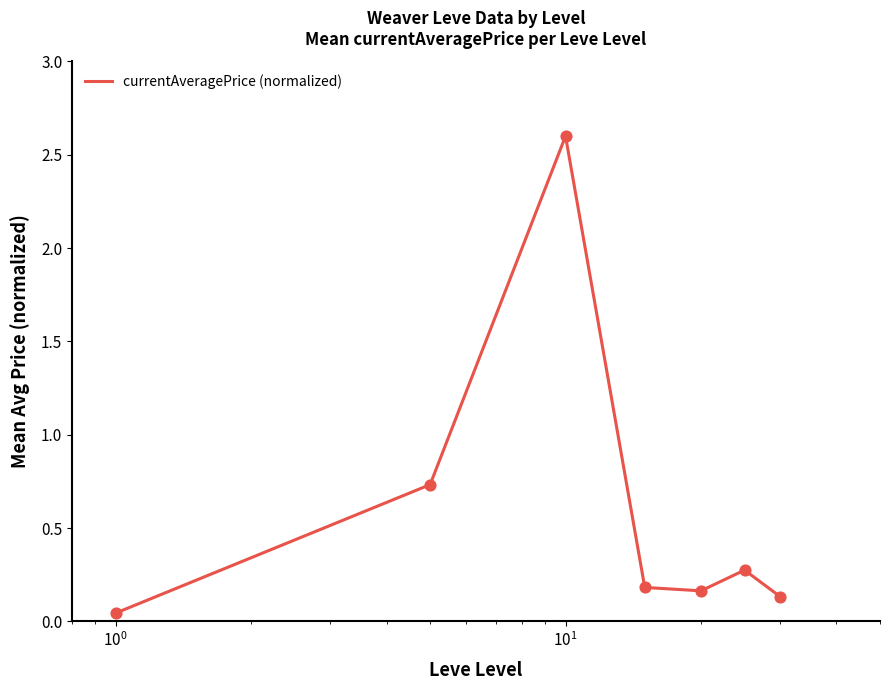

What is the maximum value shown in the chart?

2.6